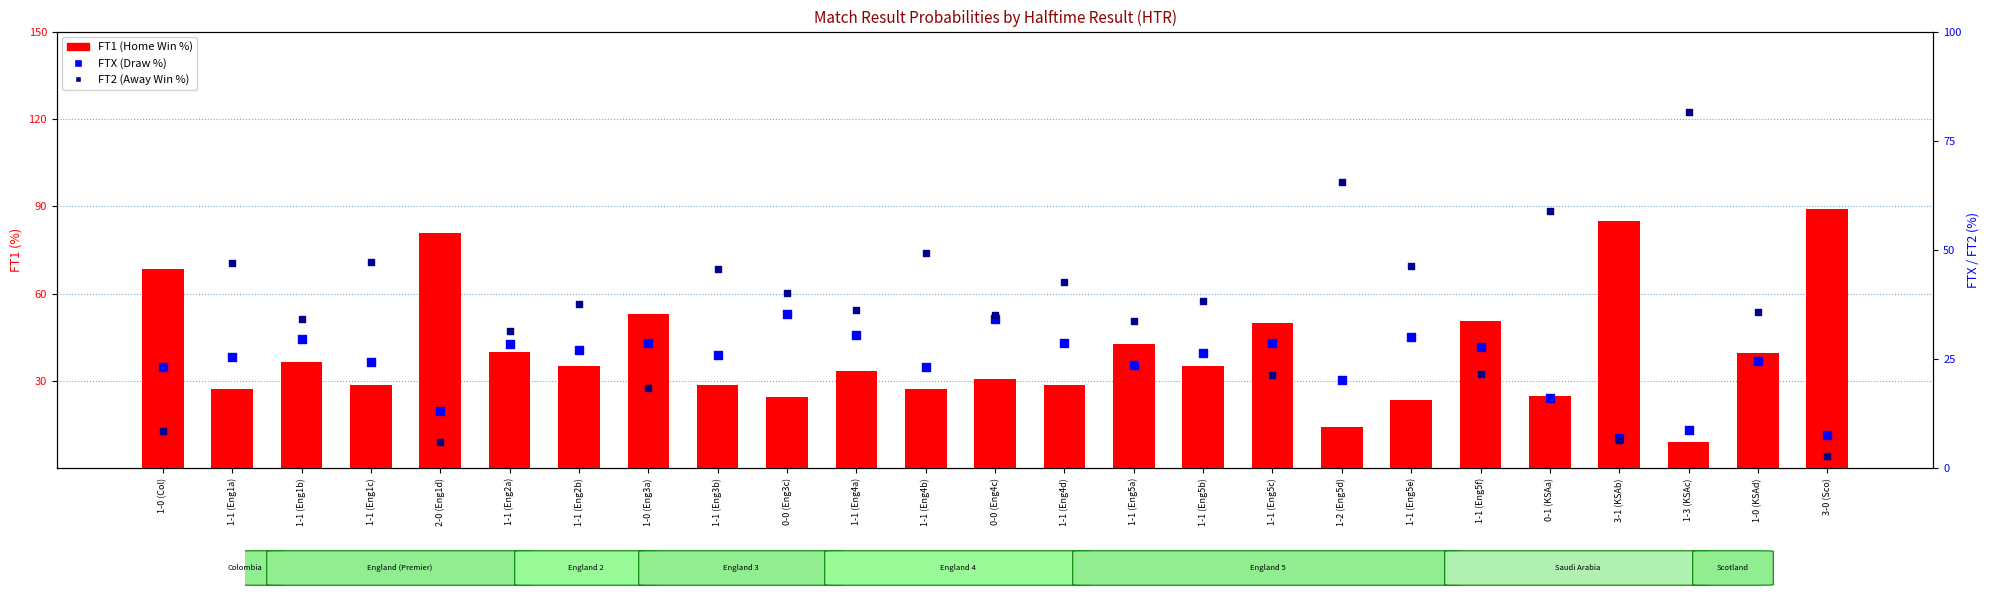

Which series reaches the maximum Y coordinate?

FT1 (Home Win %)